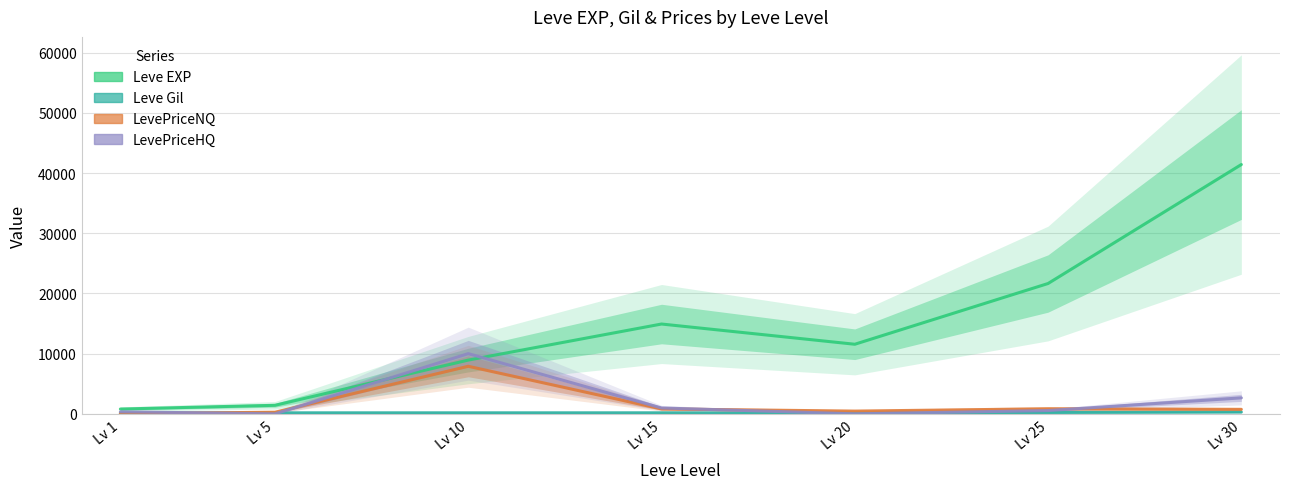

Where is the first local maximum for LevePriceNQ?

Lv 10